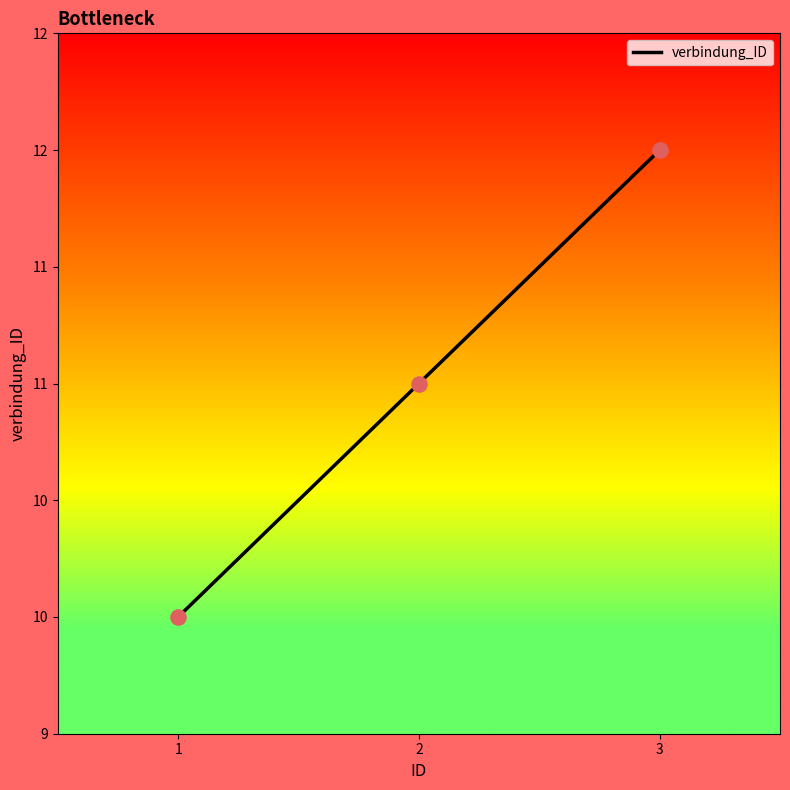

Approximately how many times larger is the value at 2 compared to 3?

0.9